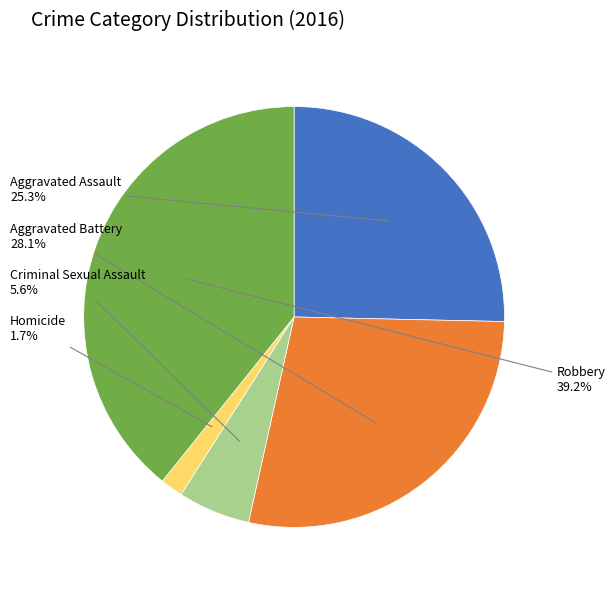

Is there any slice that represents more than half of the pie?

No